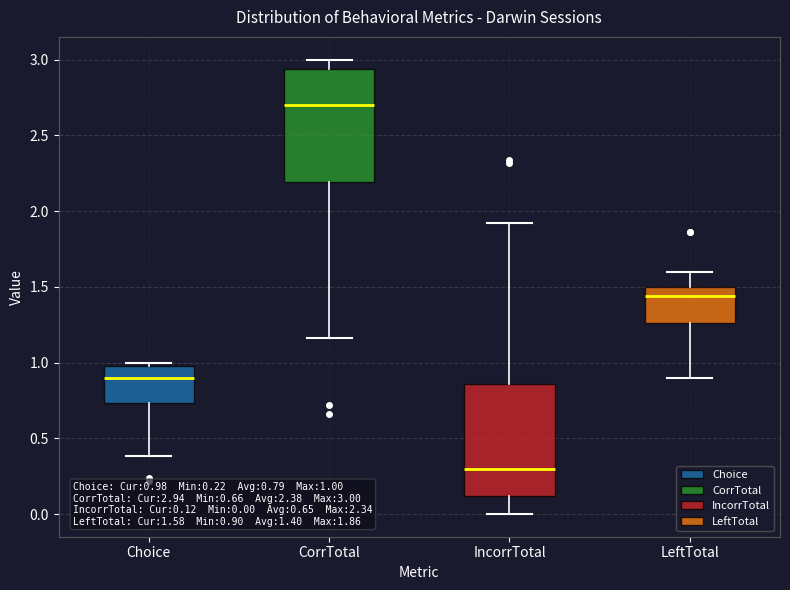

Which box's median line is the lowest?

IncorrTotal